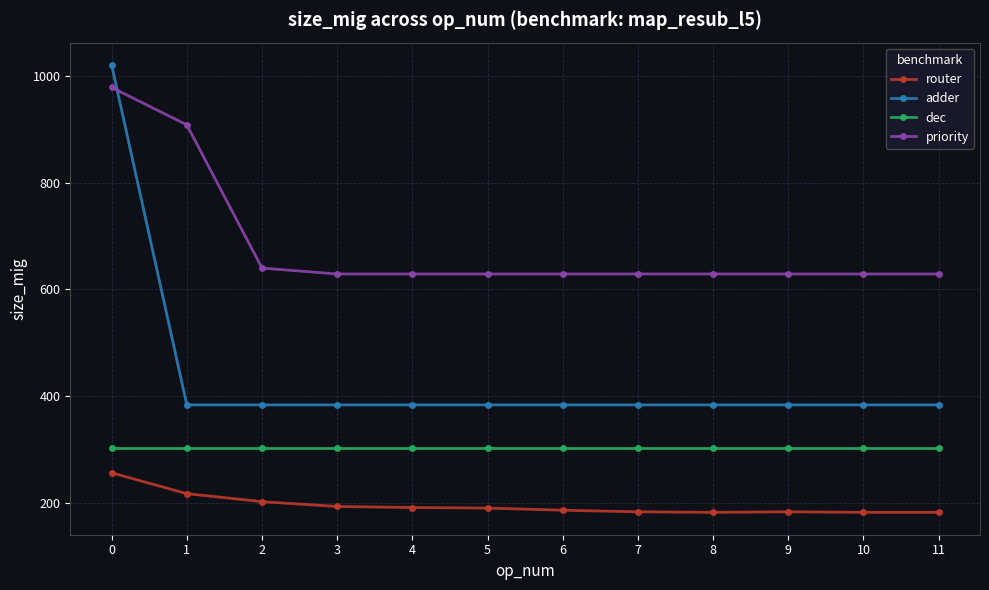

What is the lowest value of the dec series?

304